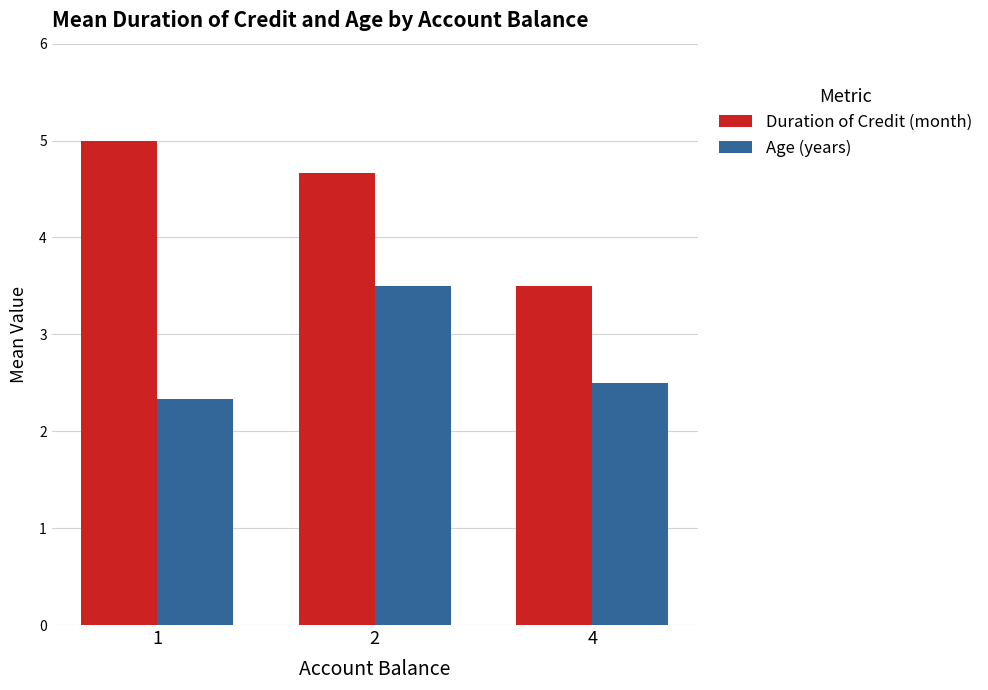

What is the sum of the Duration of Credit (month) values at 4 and 1?

8.5